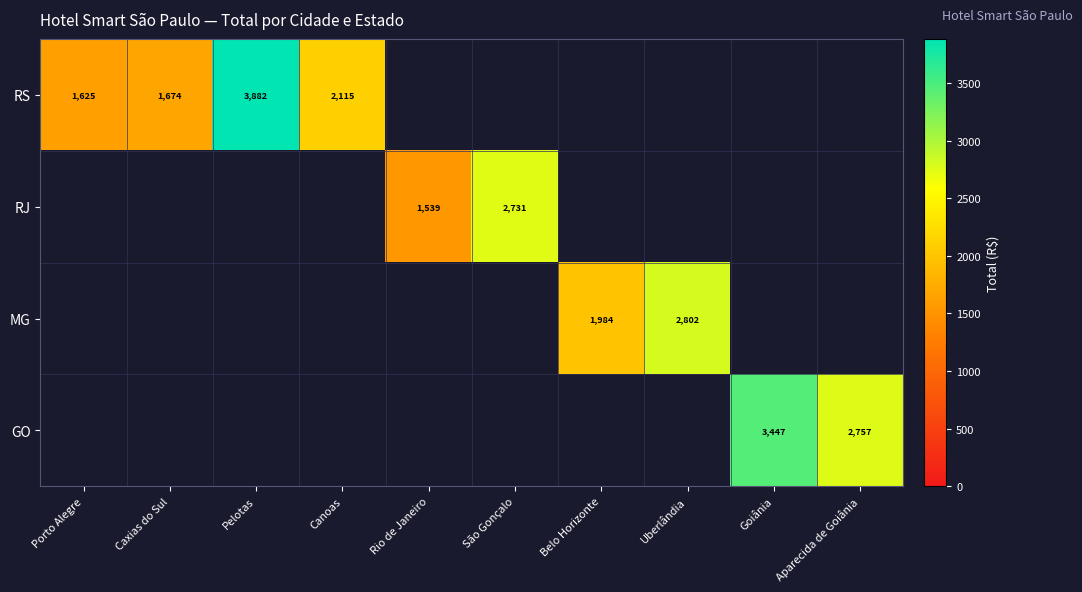

What is the spread (max minus min) of values at Caxias do Sul?

1674.1